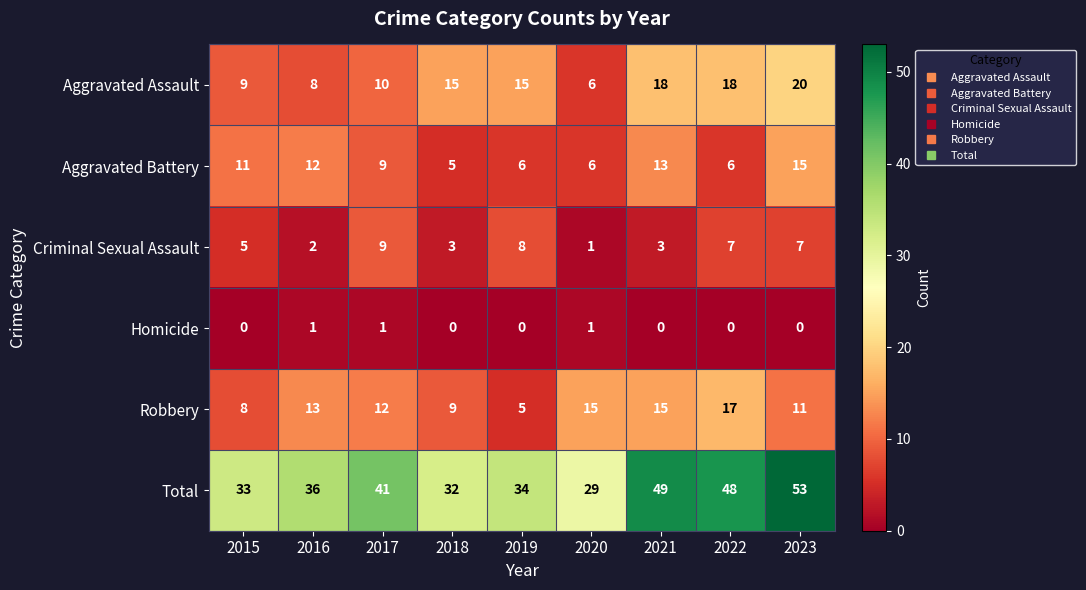

What is the total value across all series at 2019?

68